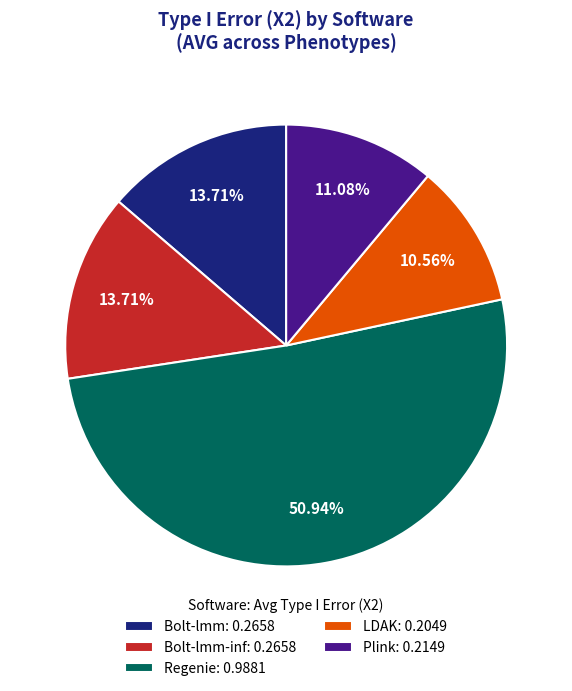

Which has a higher value, Bolt-lmm: 0.2658 or Regenie: 0.9881?

Regenie: 0.9881